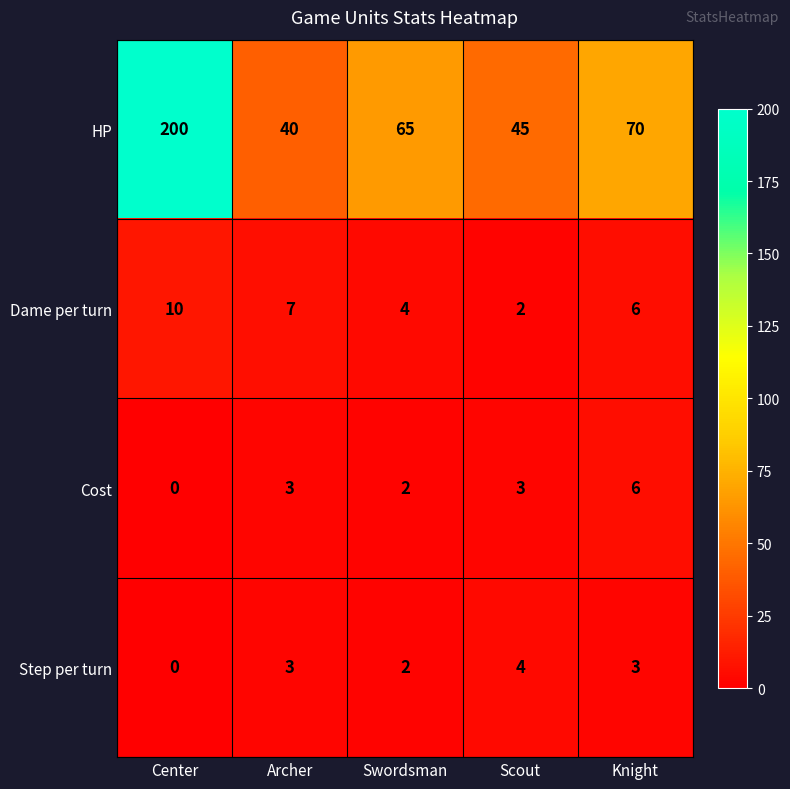

The value of Step per turn at Scout is 4. True or false?

True